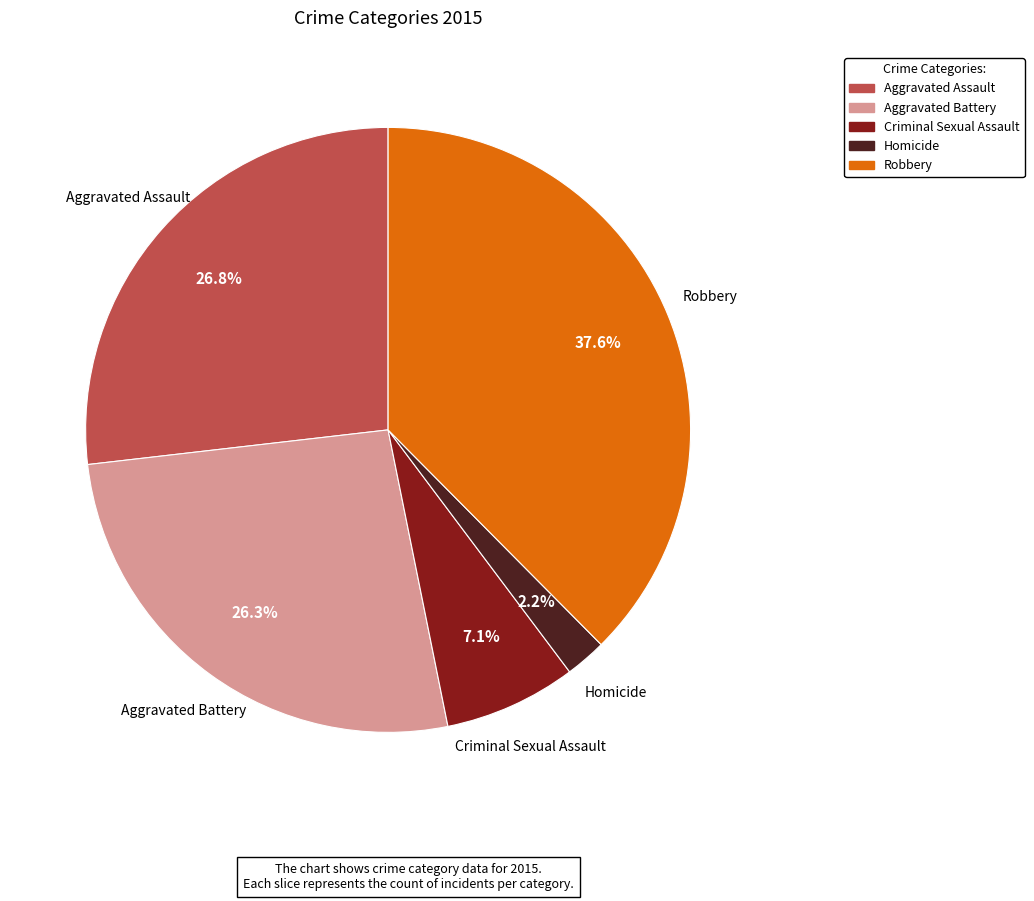

The Criminal Sexual Assault slice represents 7% of the pie. True or false?

True